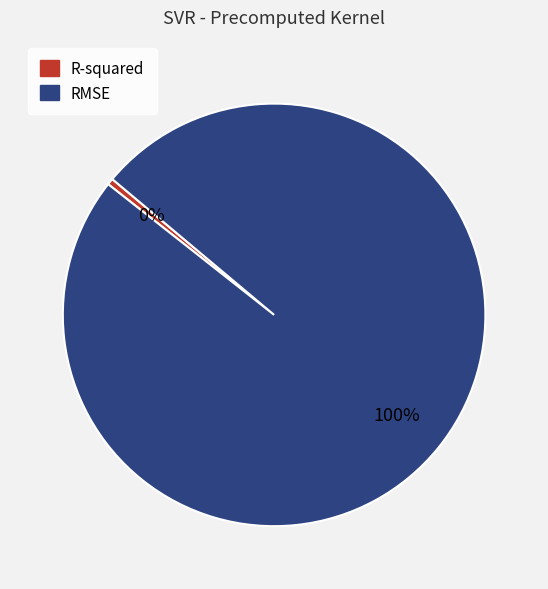

How many slices are in this pie chart?

2